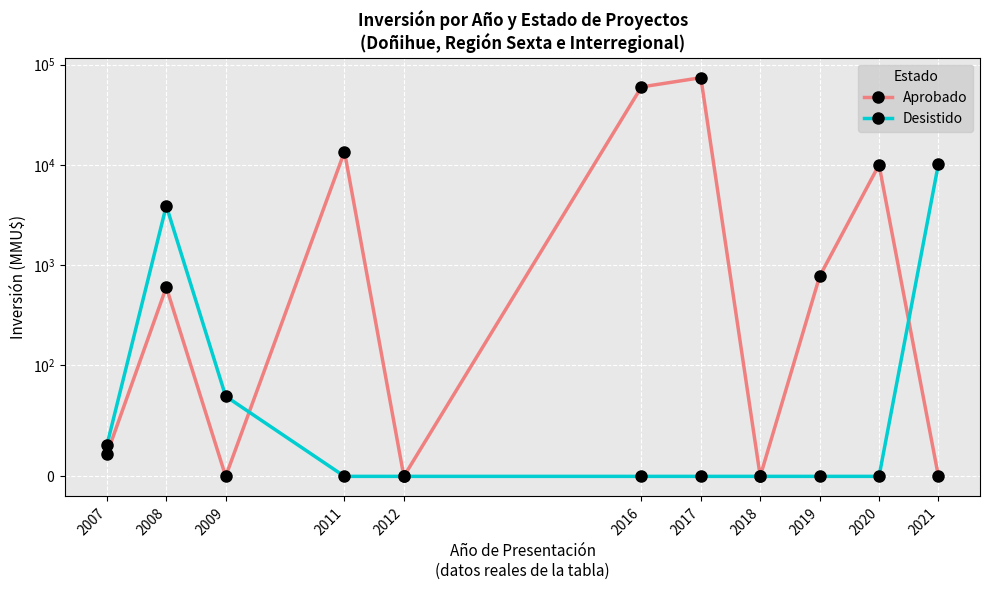

At which category is the sum across all series the highest?

2017